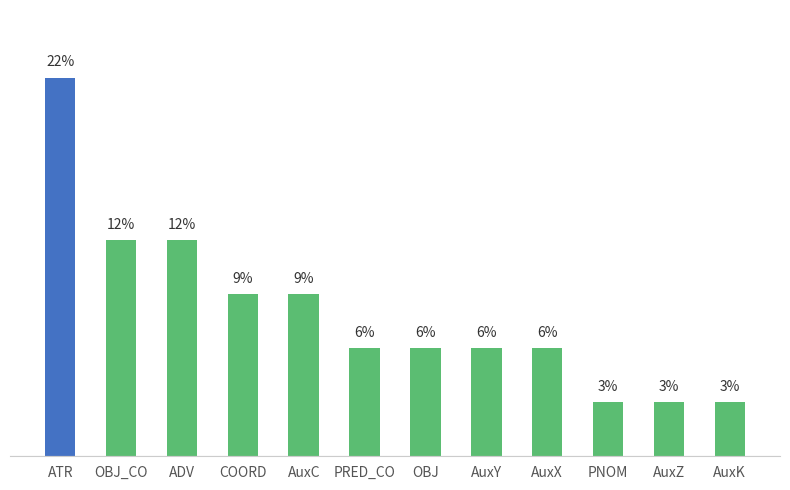

Count the number of values greater than 6.

9